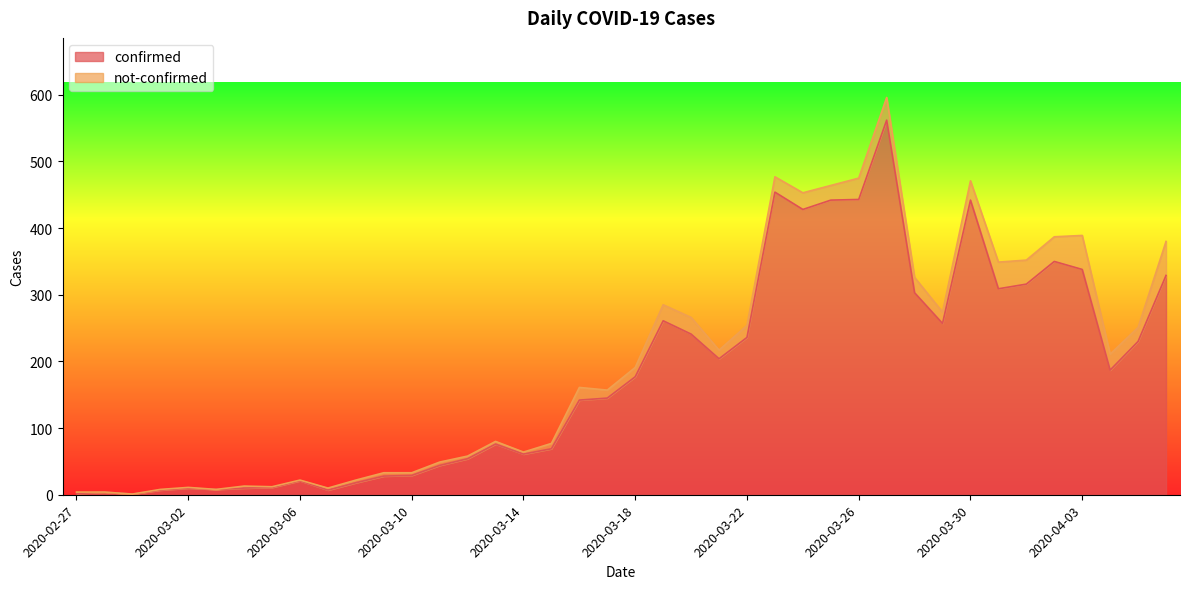

What is the smallest value displayed?

1